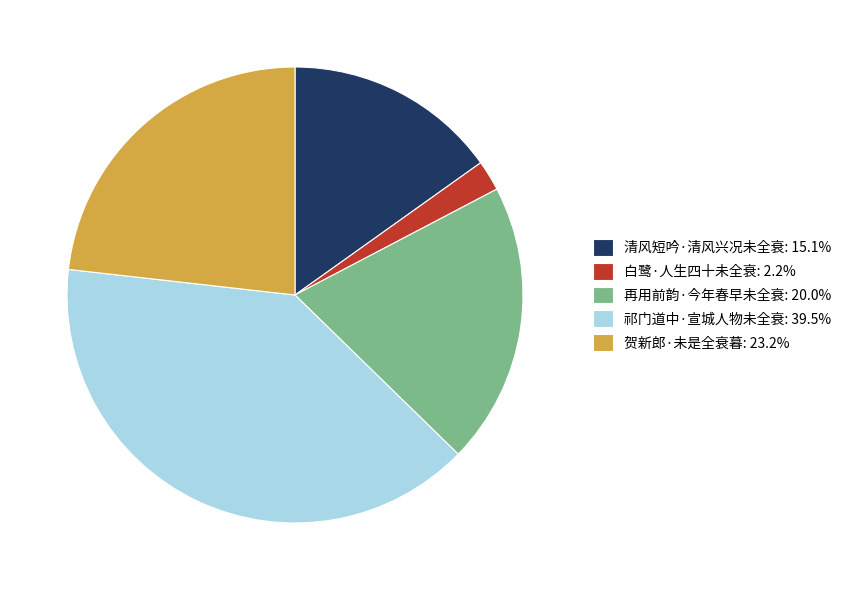

Does 白鹭·人生四十未全衰: 2.2% account for over 50% of the chart?

No